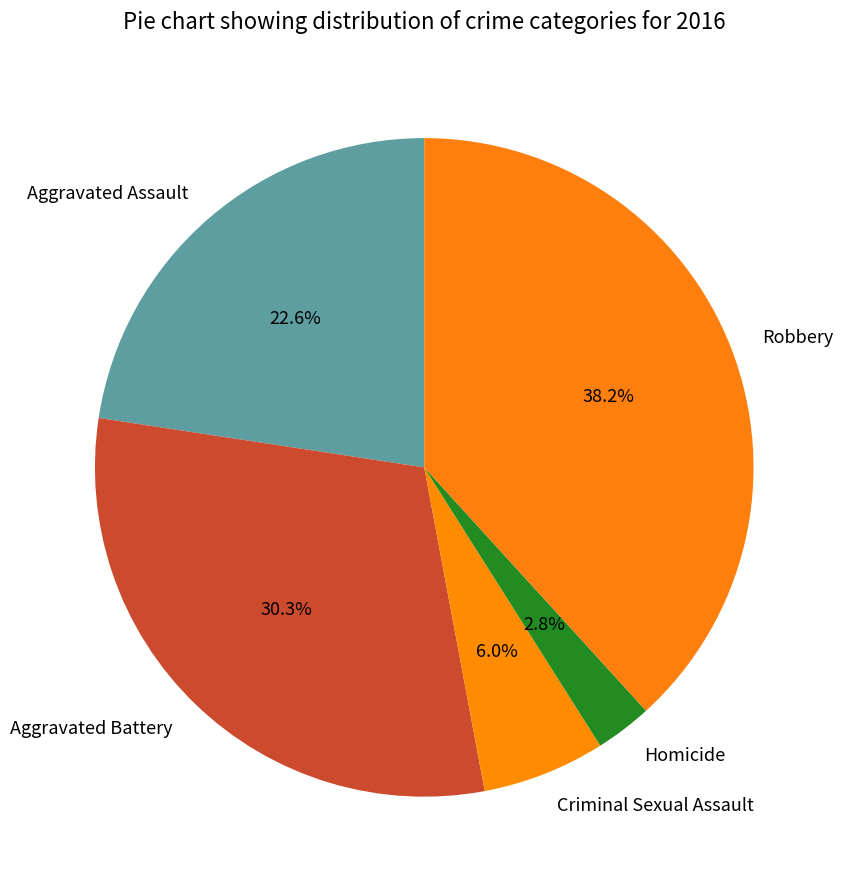

To the nearest percent, what percentage of the pie is Aggravated Assault?

23%